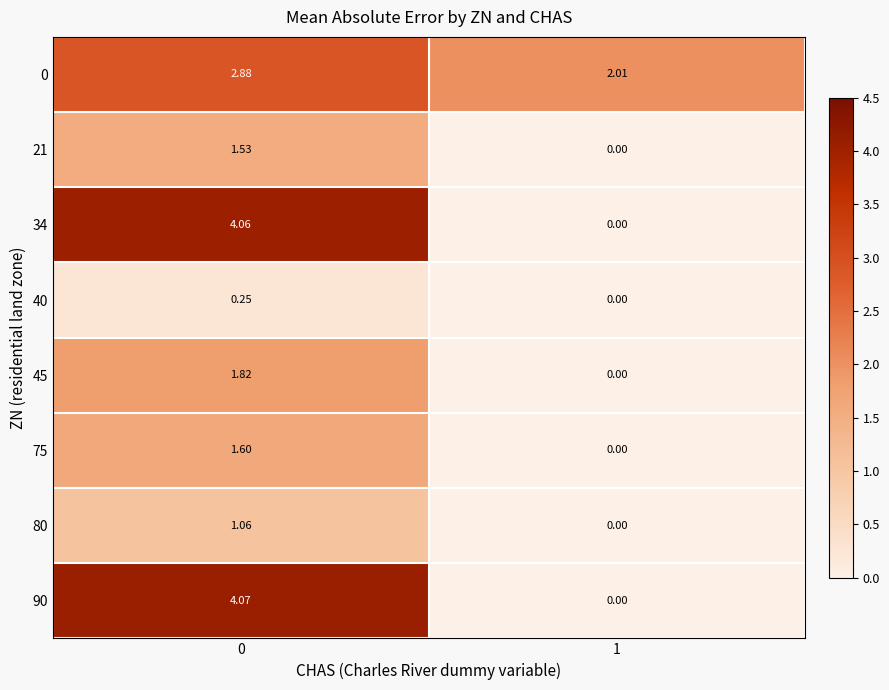

Is the value of 34 at 0 greater than the value of 40 at 1?

Yes